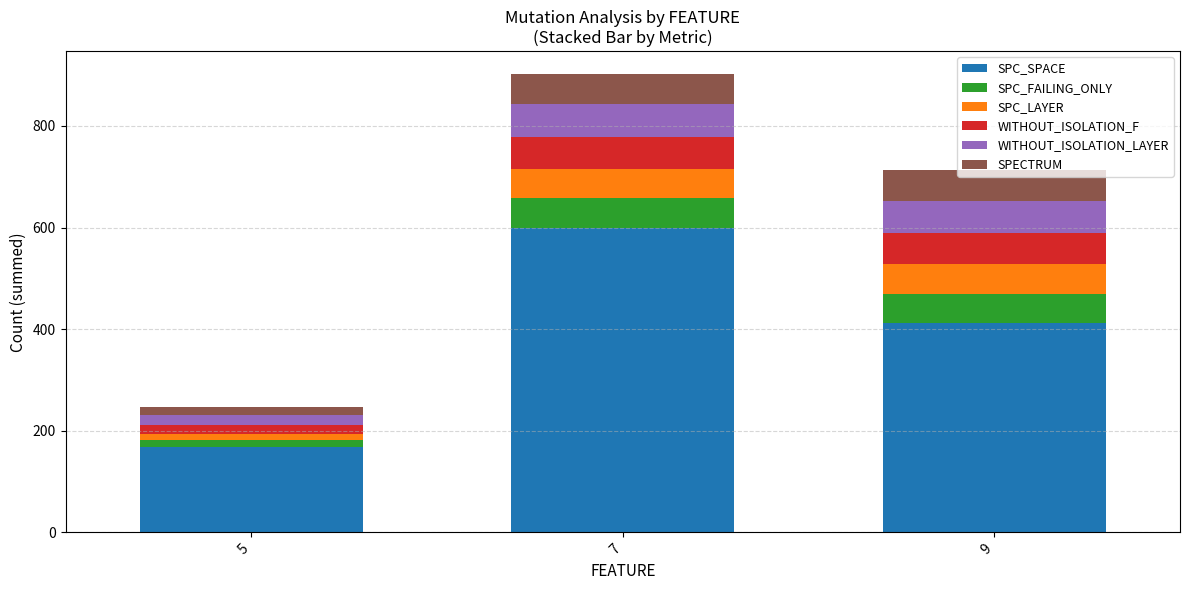

What is the maximum value for SPC_SPACE?

599